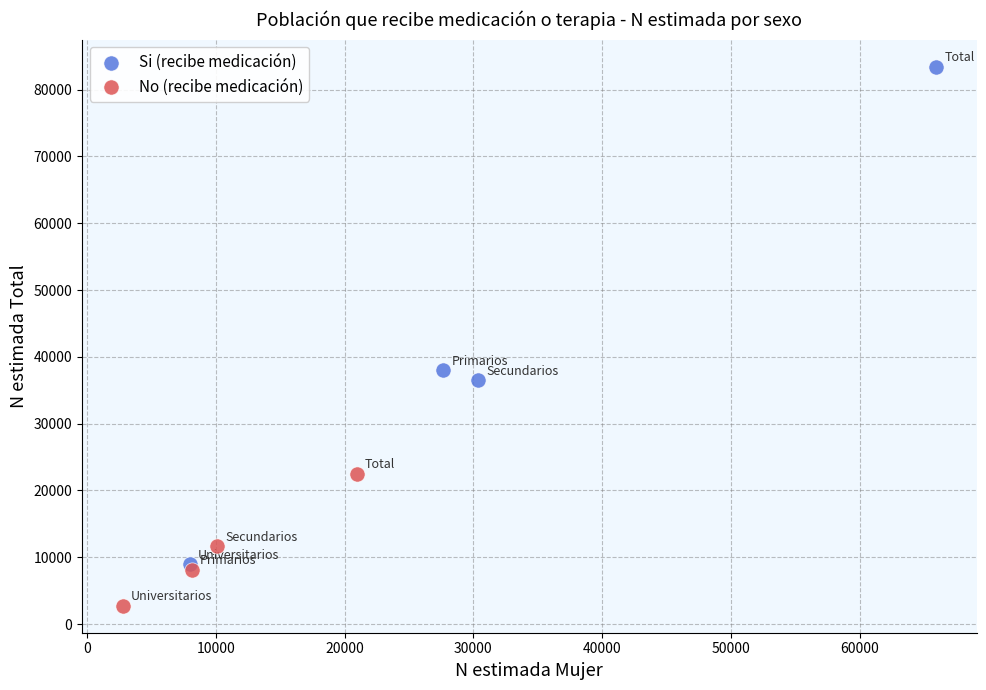

Which series reaches the minimum Y coordinate?

No (recibe medicación)